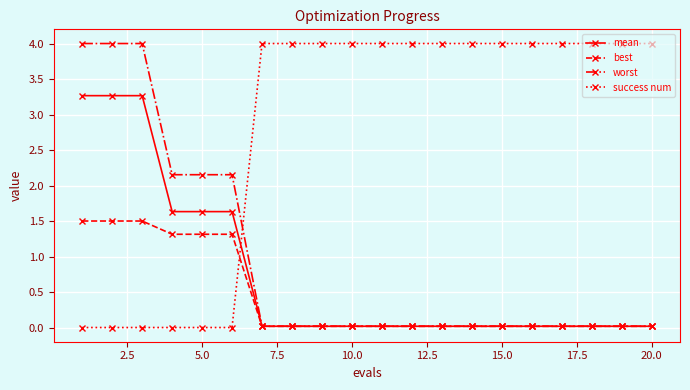

What is the maximum value for best?

1.5